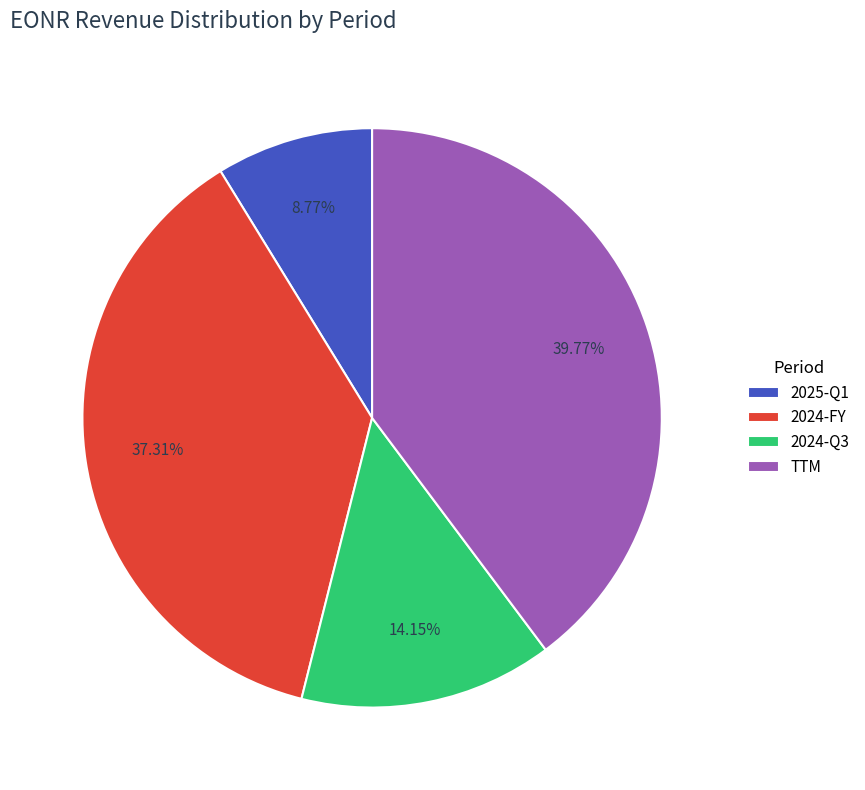

Is 2024-Q3 the majority of the pie?

No